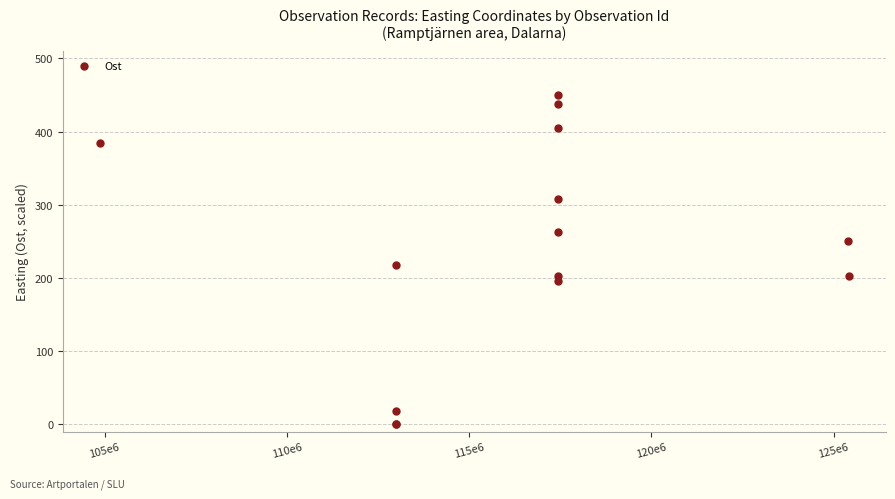

What Y value in the scatter plot is closest to 225?

217.4